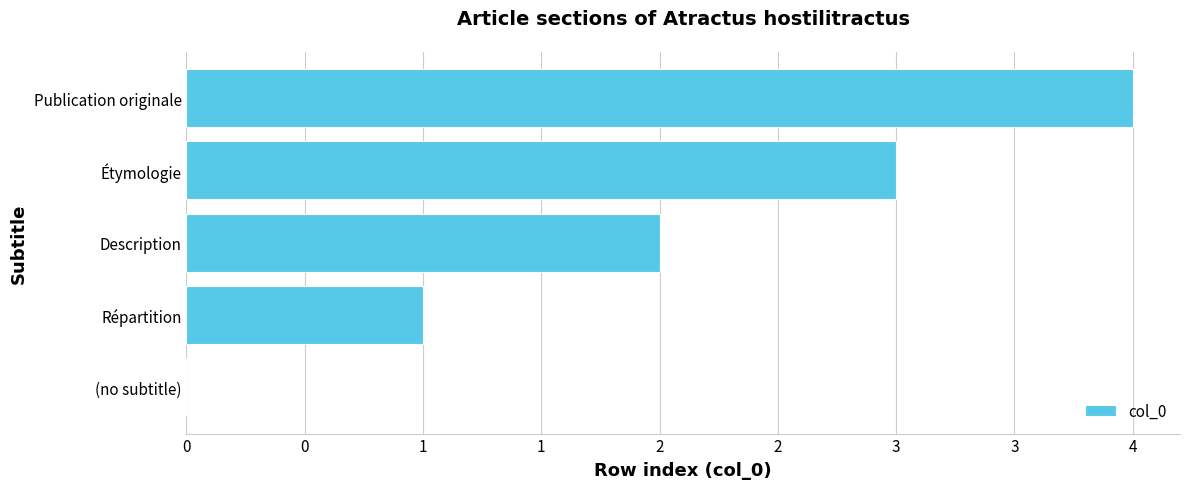

What is the maximum value shown in the chart?

4